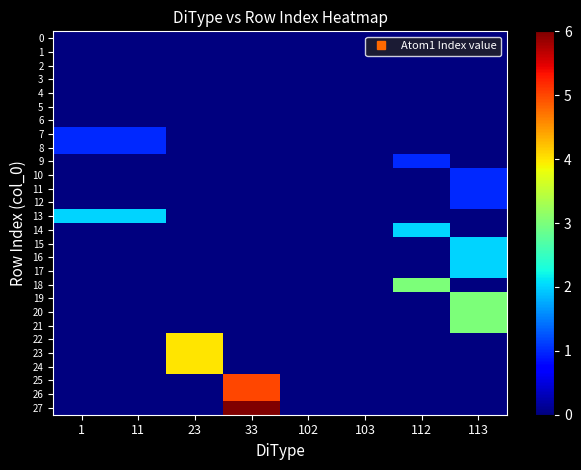

Reading right to left, extract all data points from this chart.

0: 113=0	112=0	103=0	102=0	33=0	23=0	11=0	1=0
1: 113=0	112=0	103=0	102=0	33=0	23=0	11=0	1=0
2: 113=0	112=0	103=0	102=0	33=0	23=0	11=0	1=0
3: 113=0	112=0	103=0	102=0	33=0	23=0	11=0	1=0
4: 113=0	112=0	103=0	102=0	33=0	23=0	11=0	1=0
5: 113=0	112=0	103=0	102=0	33=0	23=0	11=0	1=0
6: 113=0	112=0	103=0	102=0	33=0	23=0	11=0	1=0
7: 113=0	112=0	103=0	102=0	33=0	23=0	11=1	1=1
8: 113=0	112=0	103=0	102=0	33=0	23=0	11=1	1=1
9: 113=0	112=1	103=0	102=0	33=0	23=0	11=0	1=0
10: 113=1	112=0	103=0	102=0	33=0	23=0	11=0	1=0
11: 113=1	112=0	103=0	102=0	33=0	23=0	11=0	1=0
12: 113=1	112=0	103=0	102=0	33=0	23=0	11=0	1=0
13: 113=0	112=0	103=0	102=0	33=0	23=0	11=2	1=2
14: 113=0	112=2	103=0	102=0	33=0	23=0	11=0	1=0
15: 113=2	112=0	103=0	102=0	33=0	23=0	11=0	1=0
16: 113=2	112=0	103=0	102=0	33=0	23=0	11=0	1=0
17: 113=2	112=0	103=0	102=0	33=0	23=0	11=0	1=0
18: 113=0	112=3	103=0	102=0	33=0	23=0	11=0	1=0
19: 113=3	112=0	103=0	102=0	33=0	23=0	11=0	1=0
20: 113=3	112=0	103=0	102=0	33=0	23=0	11=0	1=0
21: 113=3	112=0	103=0	102=0	33=0	23=0	11=0	1=0
22: 113=0	112=0	103=0	102=0	33=0	23=4	11=0	1=0
23: 113=0	112=0	103=0	102=0	33=0	23=4	11=0	1=0
24: 113=0	112=0	103=0	102=0	33=0	23=4	11=0	1=0
25: 113=0	112=0	103=0	102=0	33=5	23=0	11=0	1=0
26: 113=0	112=0	103=0	102=0	33=5	23=0	11=0	1=0
27: 113=0	112=0	103=0	102=0	33=6	23=0	11=0	1=0